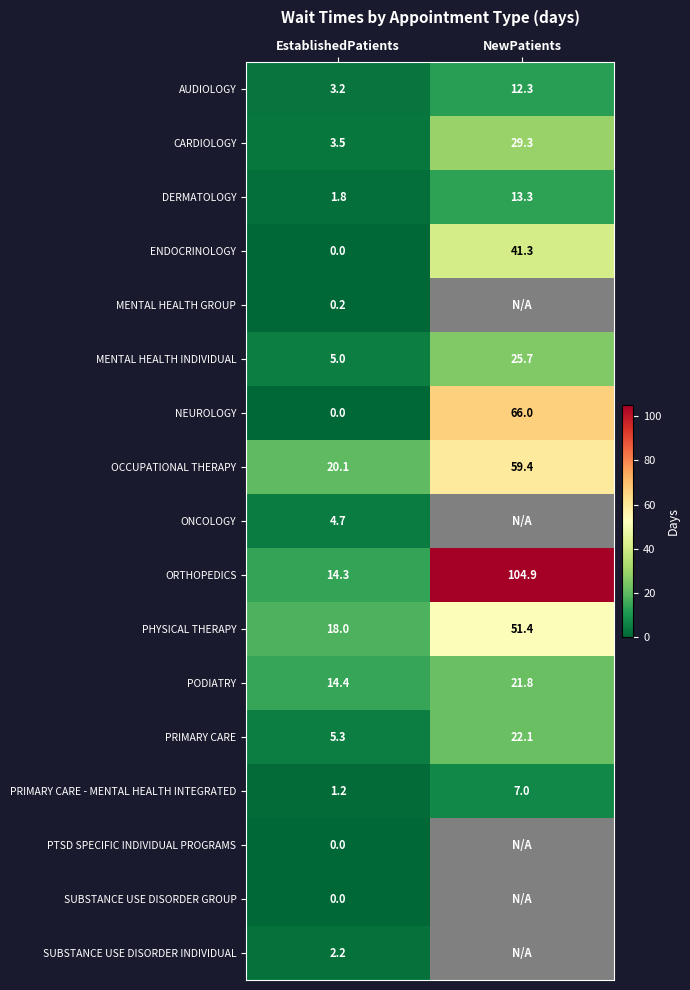

True or false: MENTAL HEALTH INDIVIDUAL has a value of 11.4 at NewPatients.

False